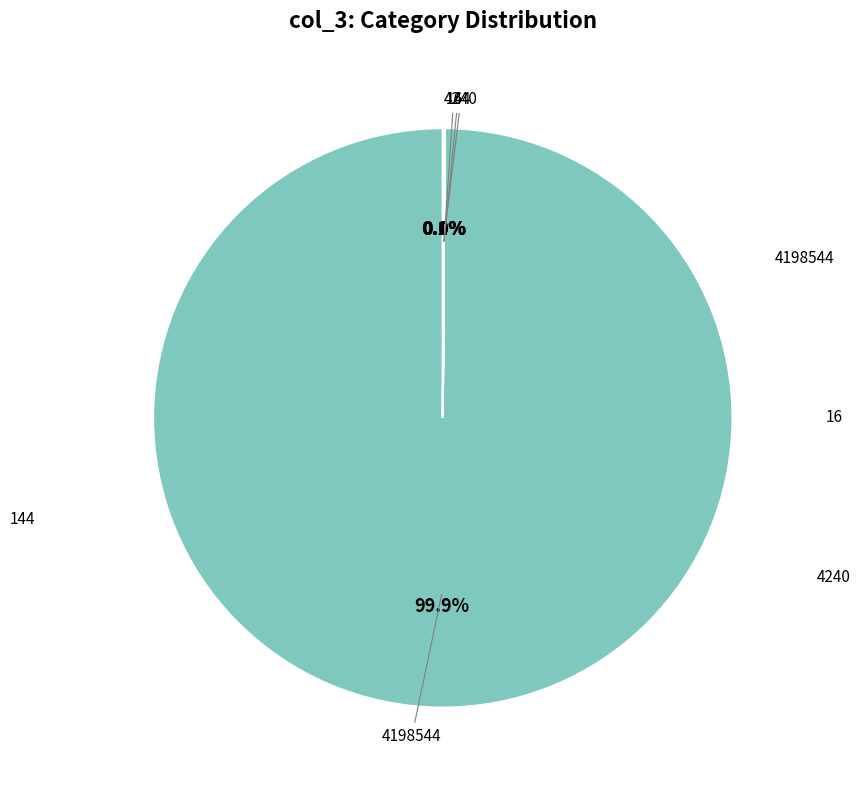

Does any single category account for the majority?

Yes